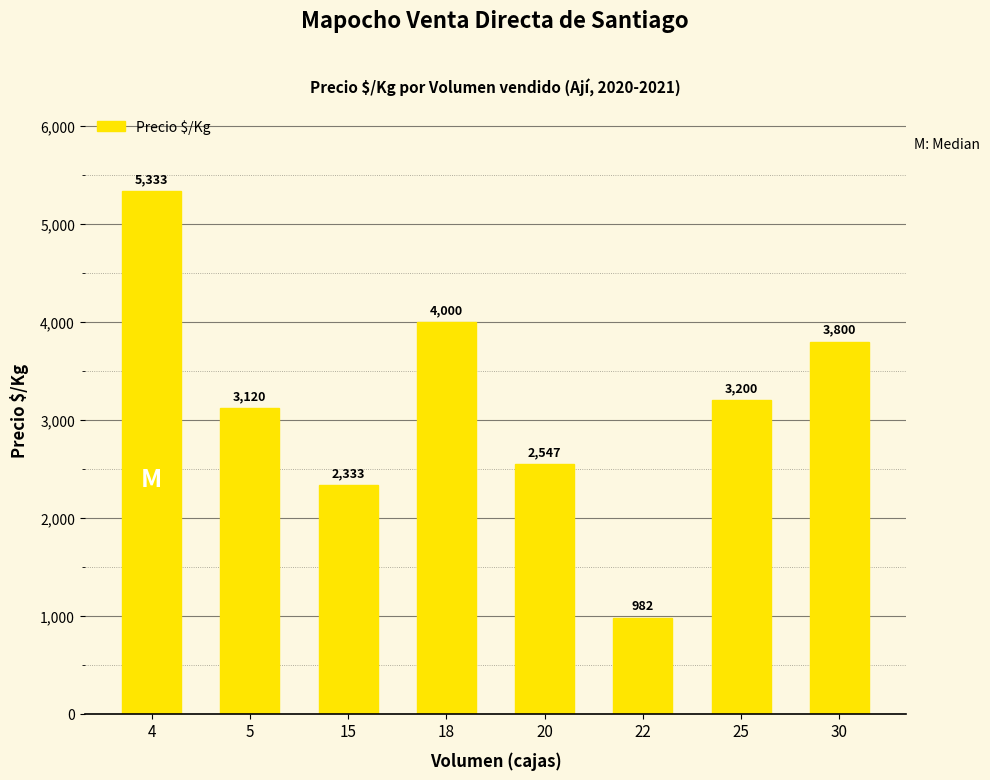

Reading left to right, transcribe all the data shown in this chart.

5333	3120	2333	4000	2547	982	3200	3800